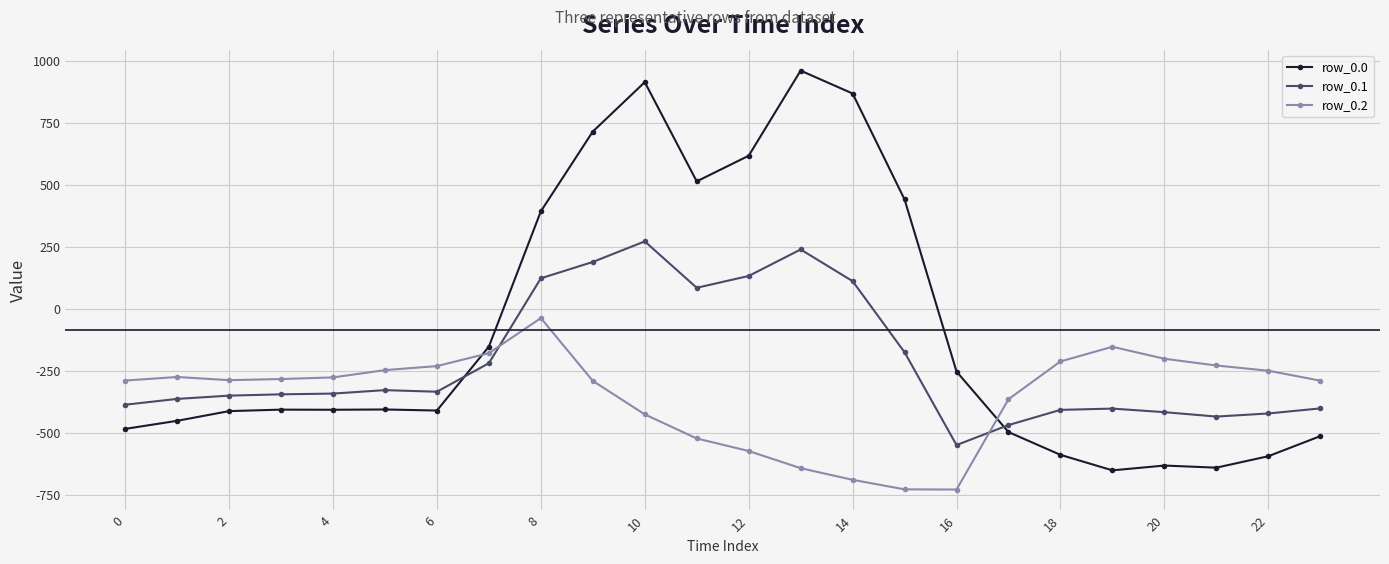

What is the average value of the row_0.1 series?

-214.3